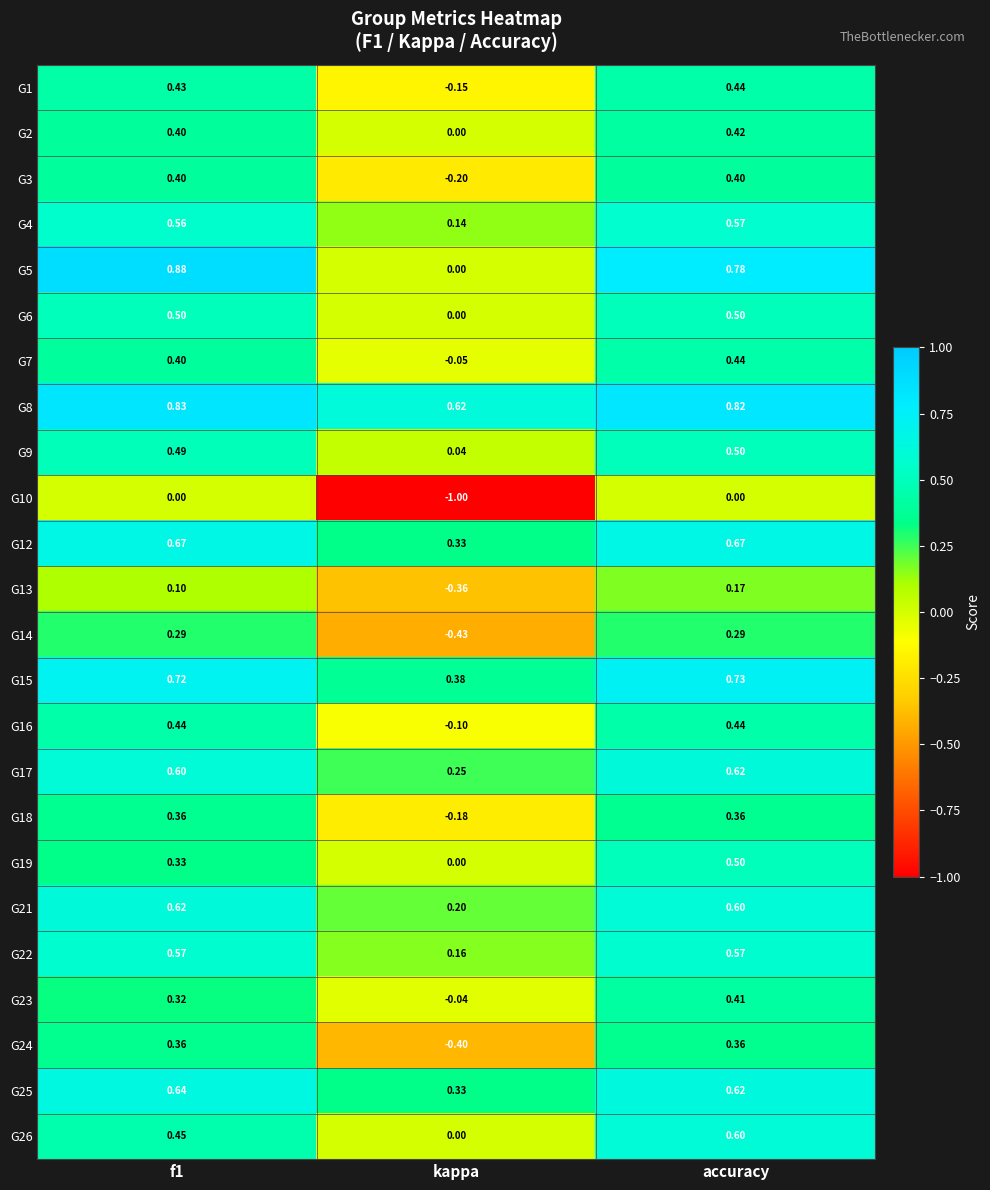

How many values in the G14 series are below 0?

1